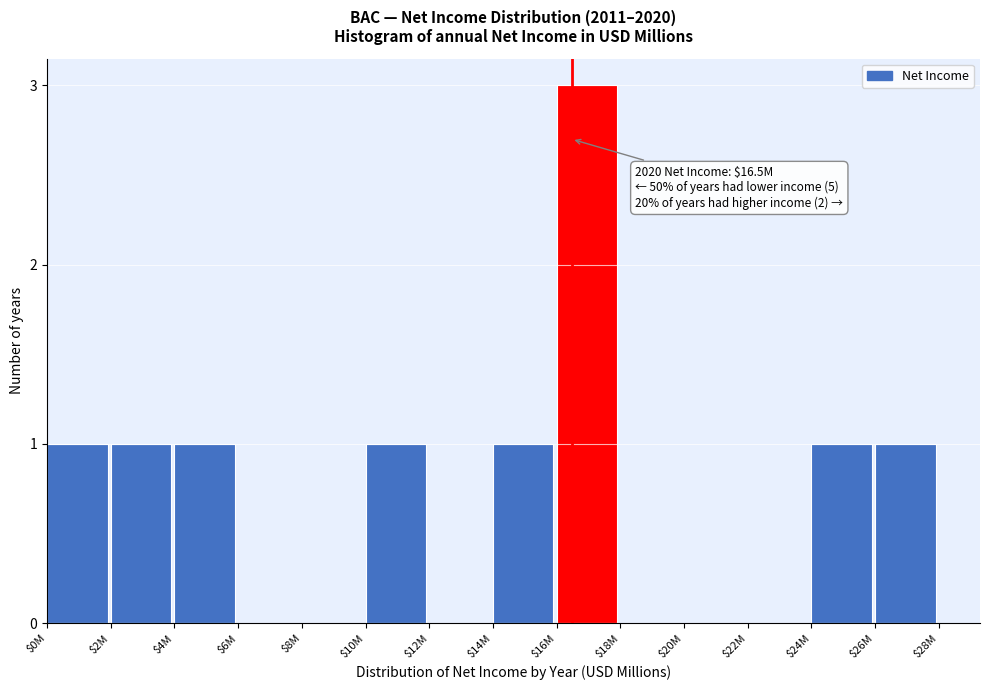

Is it true that the value at $16M is 3?

True